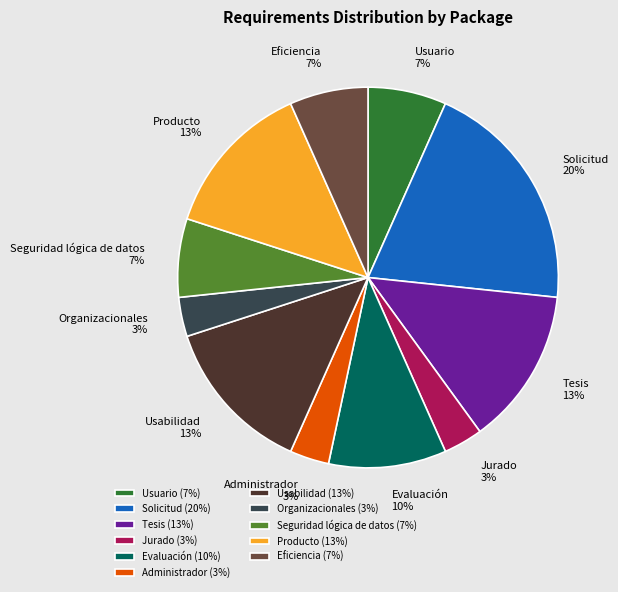

Does Jurado account for over 50% of the chart?

No